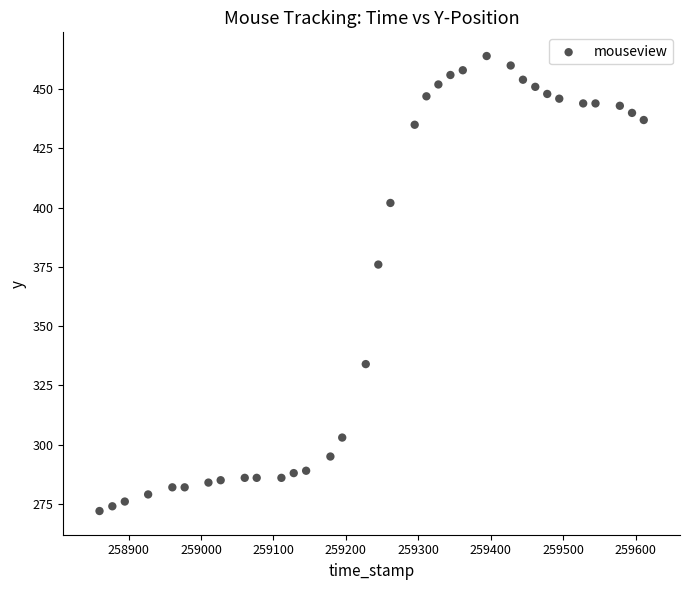

What is the range of Y values (max minus min)?

192